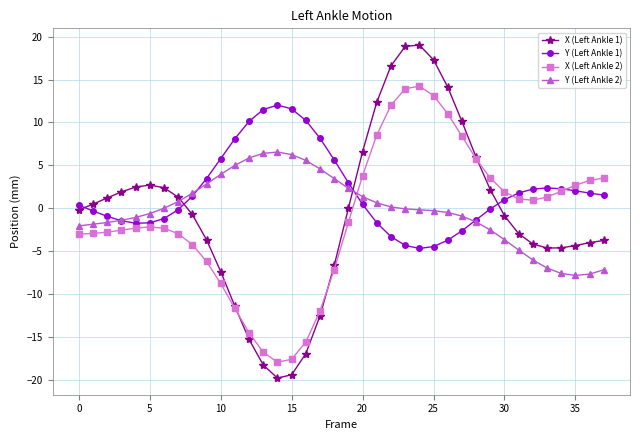

After their last crossing, which series has the higher values: X (Left Ankle 1) or Y (Left Ankle 2)?

X (Left Ankle 1)